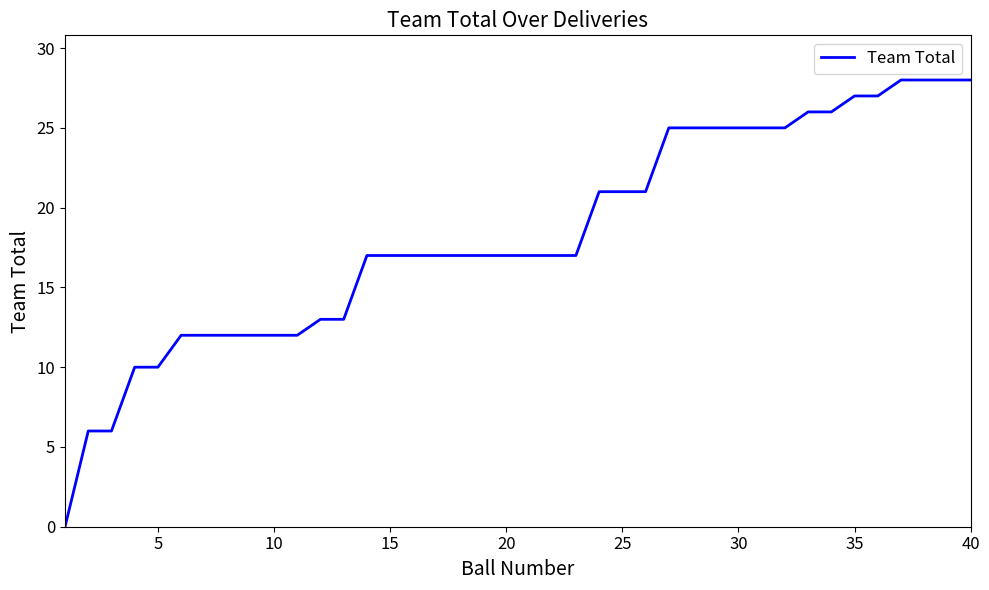

What is the greatest value displayed?

28